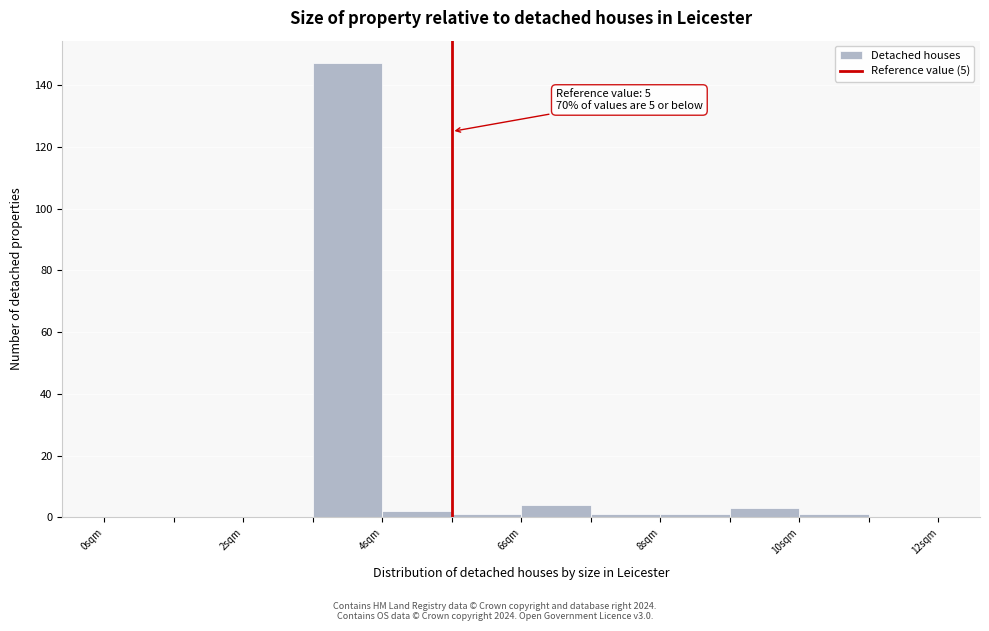

Which range on the x-axis has the tallest bar?

3 to 4